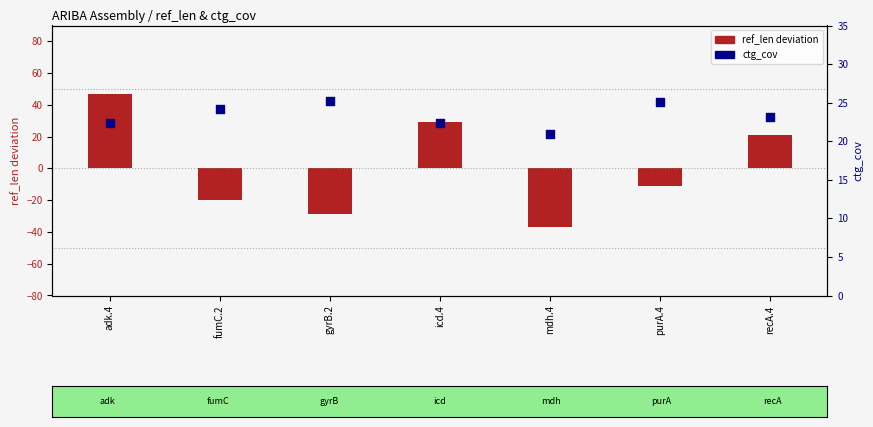

Which series has the widest spread of Y values?

ref_len deviation